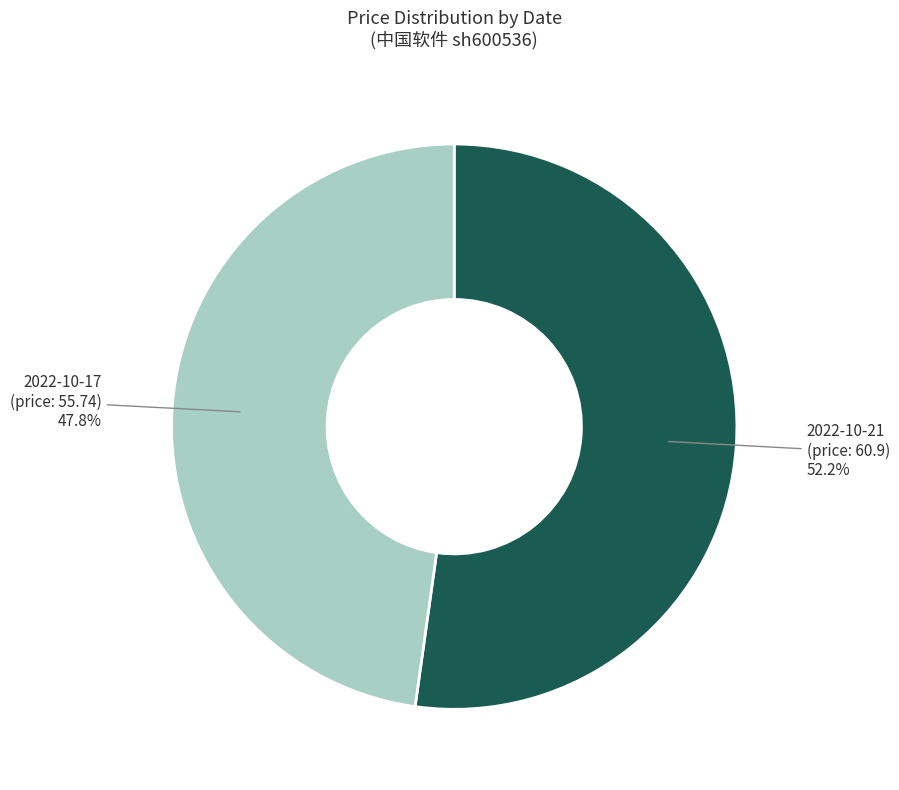

Rank the categories by value from highest to lowest.

2022-10-21 (price: 60.9), 2022-10-17 (price: 55.74)